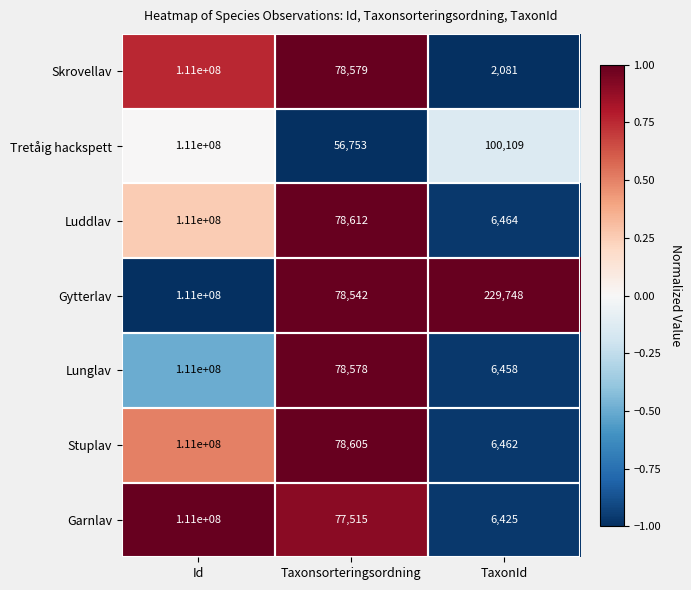

True or false: Skrovellav has a value of 2726 at TaxonId.

False